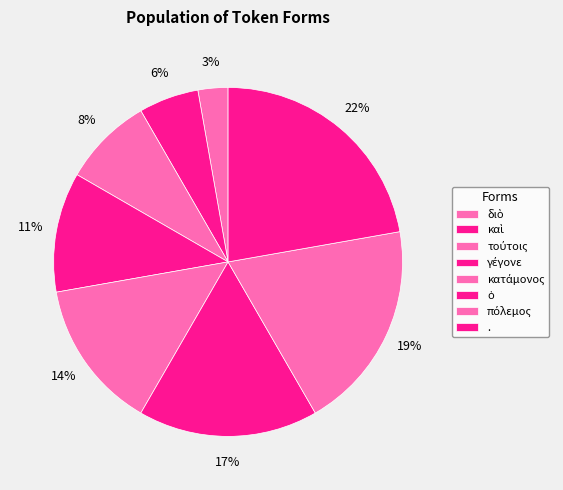

How many slices are in this pie chart?

8